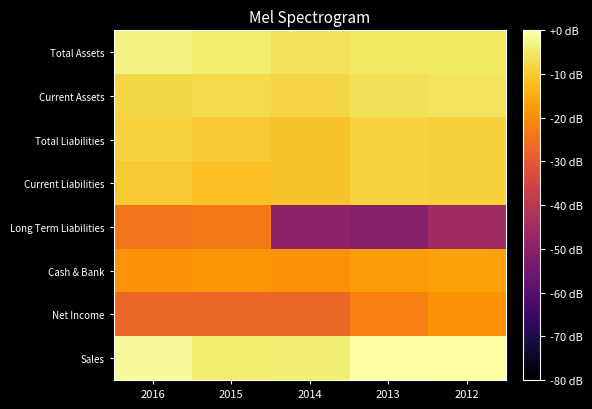

How many series are shown in this chart?

8